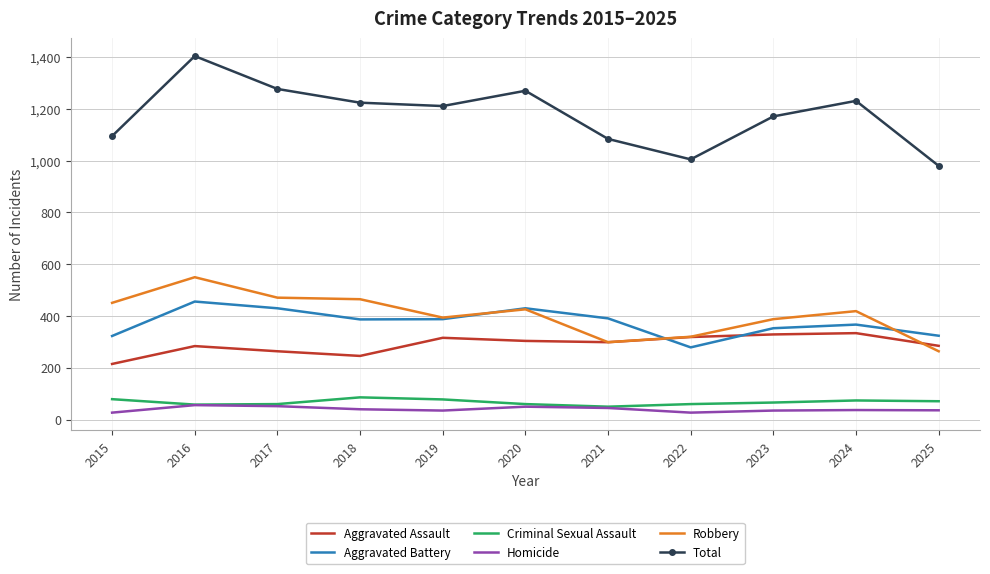

What is the approximate value of Robbery at 2016?

550